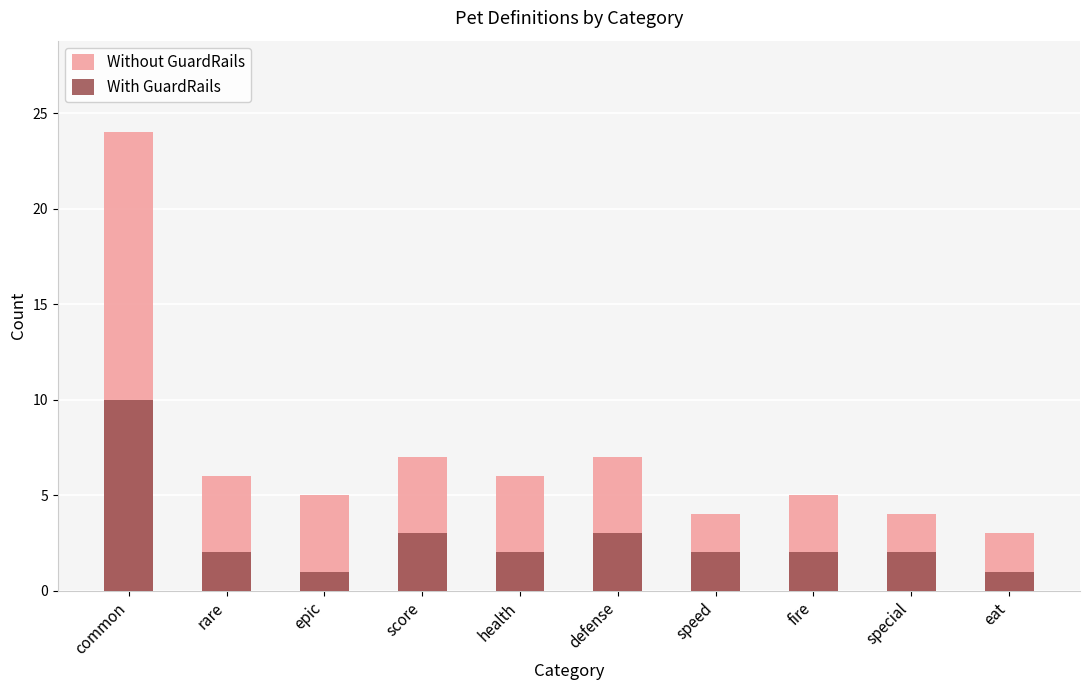

The value of Without GuardRails at health is 6. True or false?

True